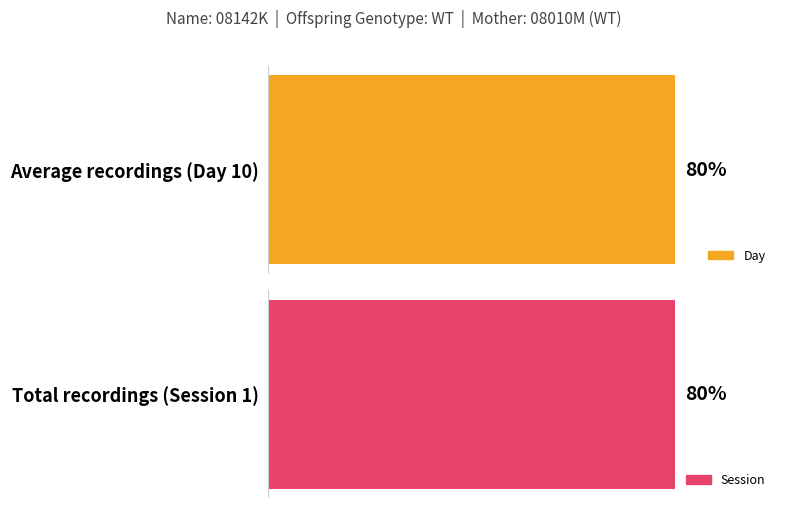

Rank the series by their maximum value, from highest to lowest.

Day, Session